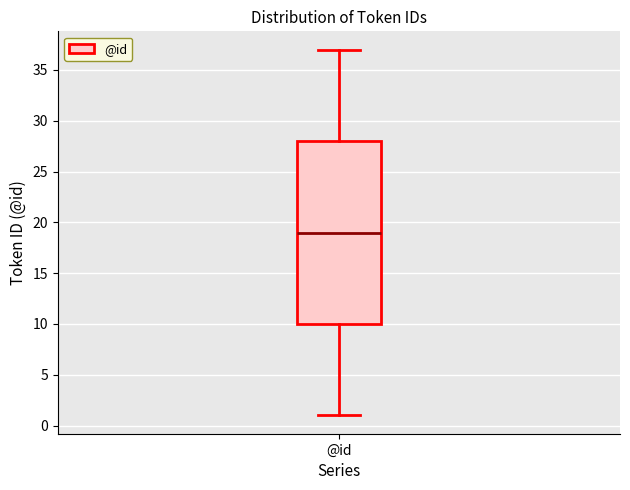

Transcribe this box plot: give where the median line is, the range the box spans, and where the two whiskers end, as read against the y-axis. The values are not printed on the chart, so give them approximately, as read against the axis.

median 19, box 10 to 28, whiskers 1 to 37